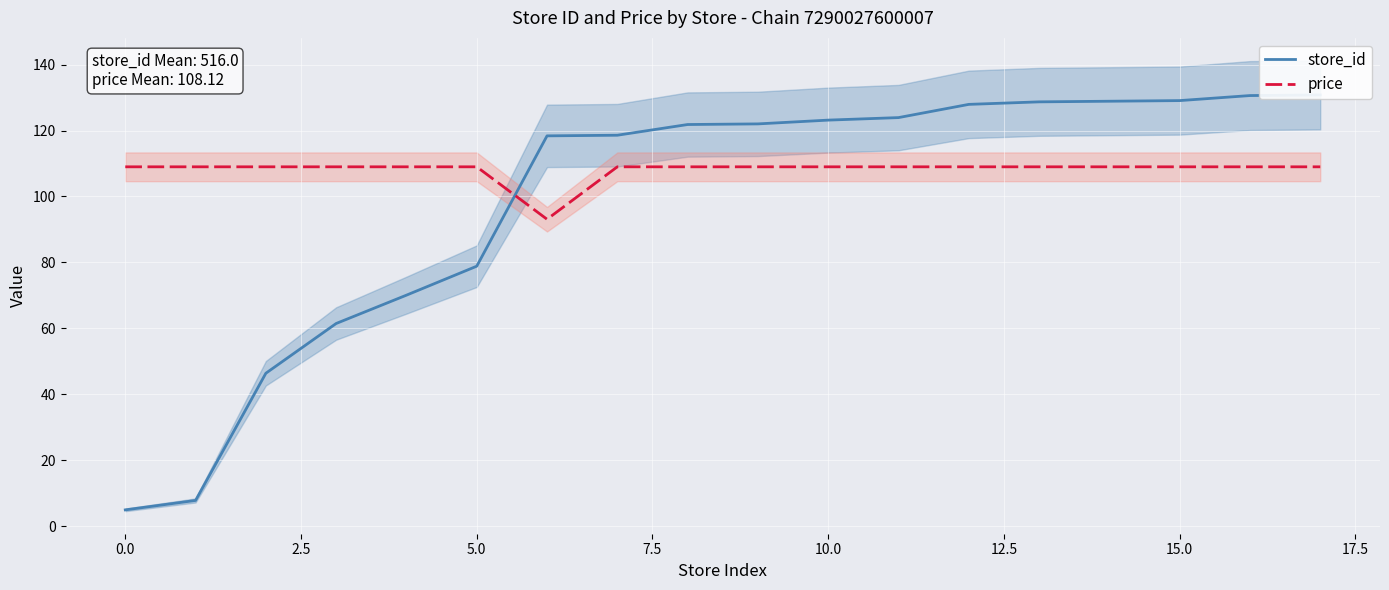

What are all the series names shown in the legend?

store_id, price